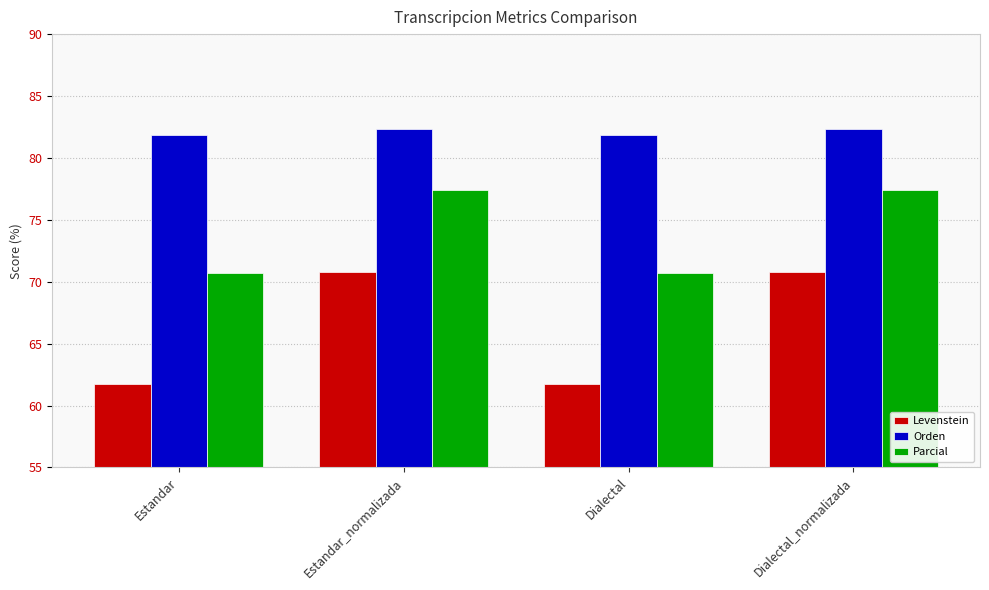

Reading left to right, list all the values displayed in this chart.

Levenstein: 61.8	70.8	61.8	70.8
Orden: 81.9	82.3	81.9	82.3
Parcial: 70.7	77.4	70.7	77.4